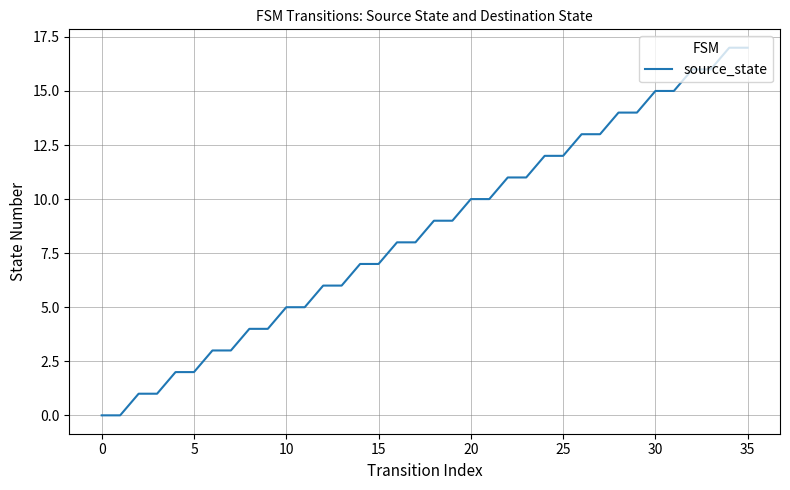

What is the difference between the maximum and minimum values?

17